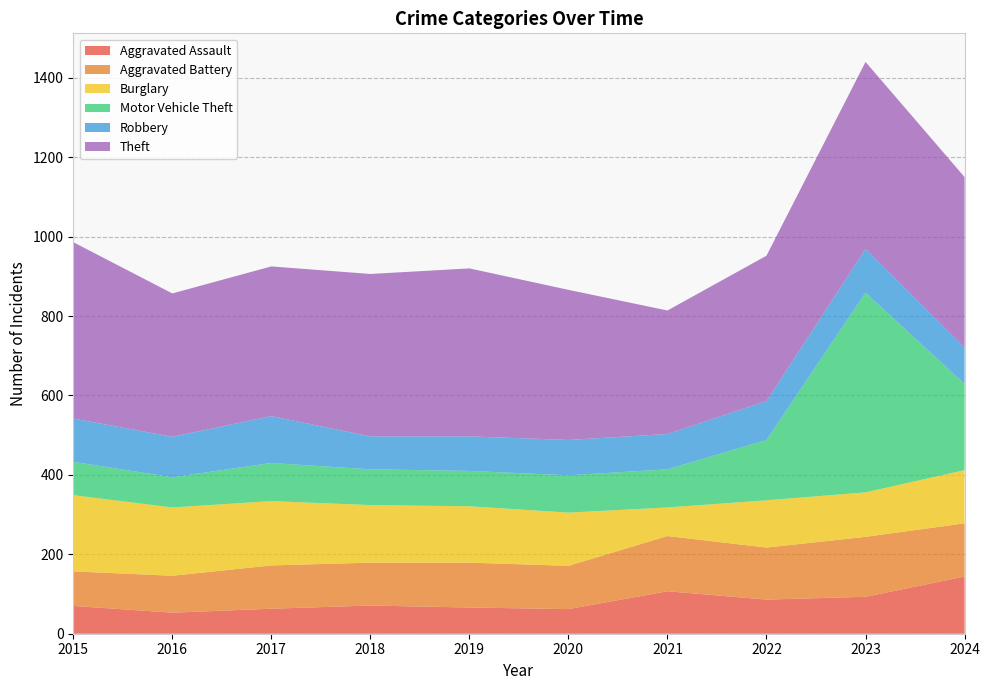

Reading left to right, extract all data points from this chart.

Aggravated Assault: 70	53	63	71	66	62	107	86	93	144
Aggravated Battery: 87	93	109	108	113	109	139	131	151	134
Burglary: 192	172	162	145	142	134	72	119	112	134
Motor Vehicle Theft: 84	76	96	90	89	94	96	152	503	217
Robbery: 109	102	118	83	87	89	89	98	110	91
Theft: 444	361	377	409	423	378	311	366	471	430